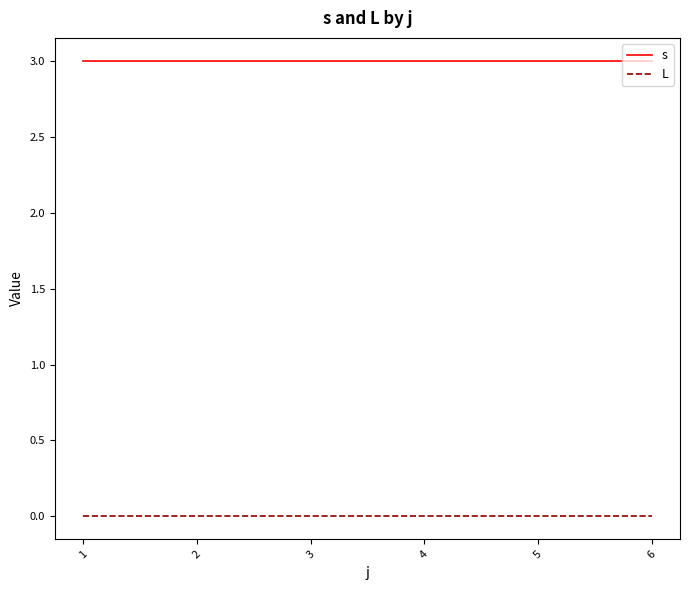

Rank the series by their maximum value, from highest to lowest.

s, L